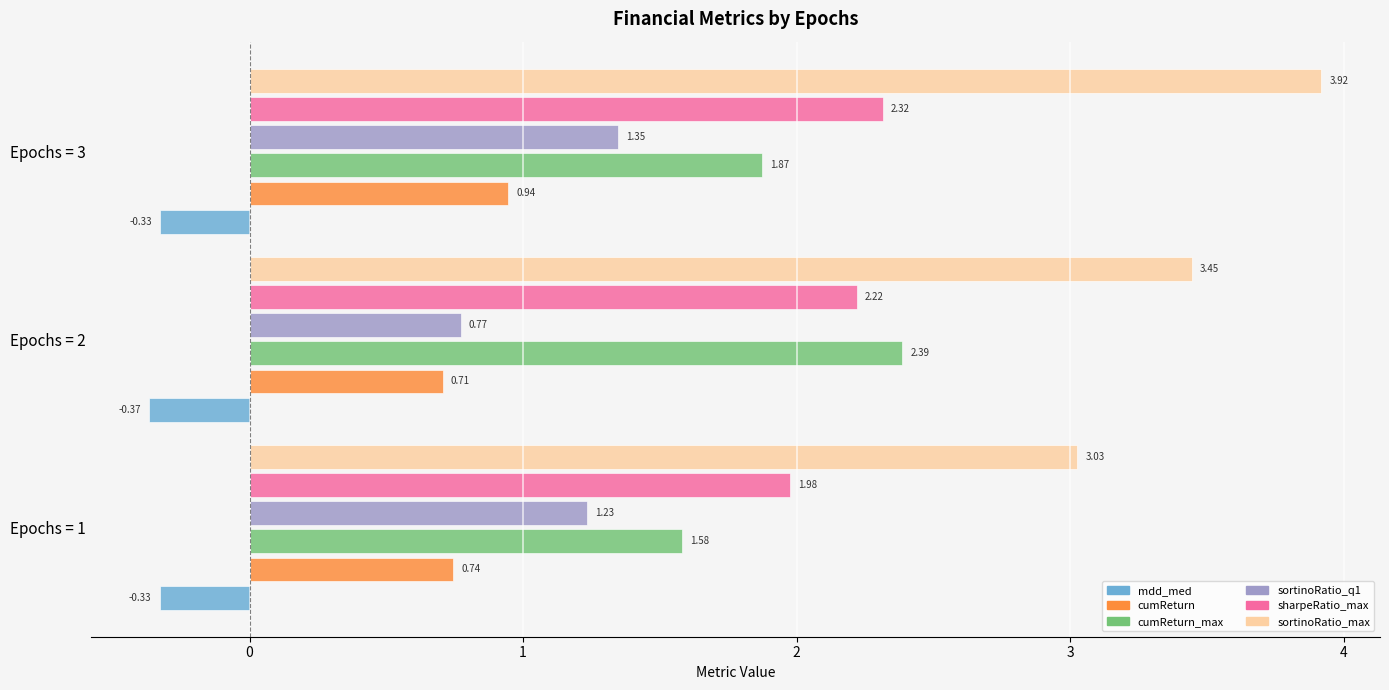

At Epochs = 1, list the series in order from smallest to largest.

mdd_med, cumReturn, sortinoRatio_q1, cumReturn_max, sharpeRatio_max, sortinoRatio_max